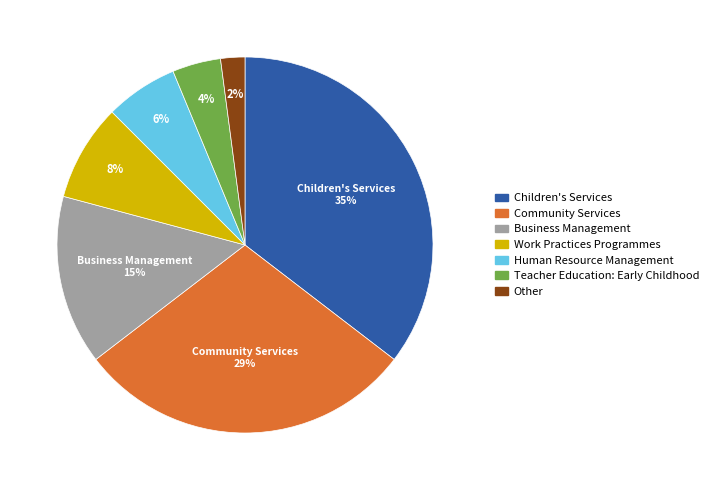

Approximately how many times larger is the value at Human Resource Management compared to Work Practices Programmes?

0.8